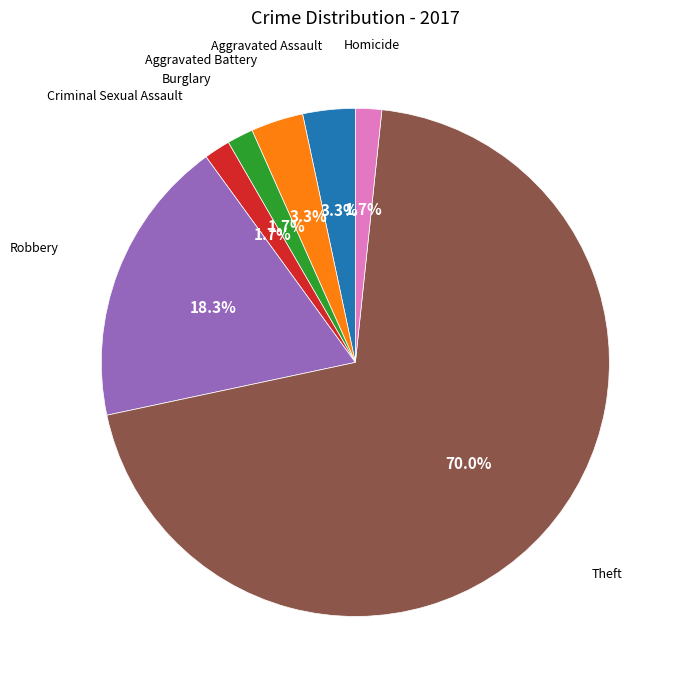

Is it true that Theft is 70% of the pie?

True